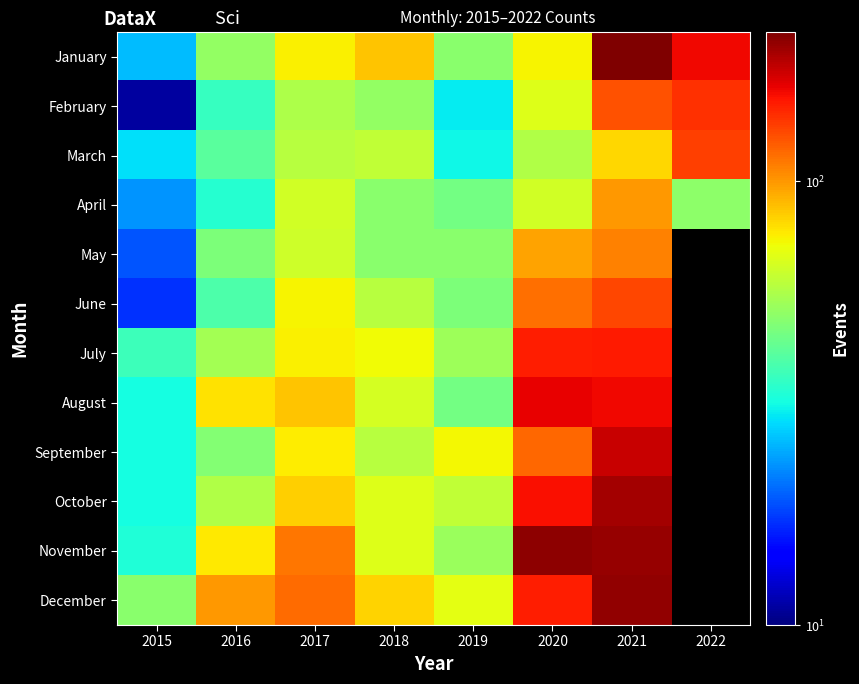

What is the smallest value displayed?

11.0